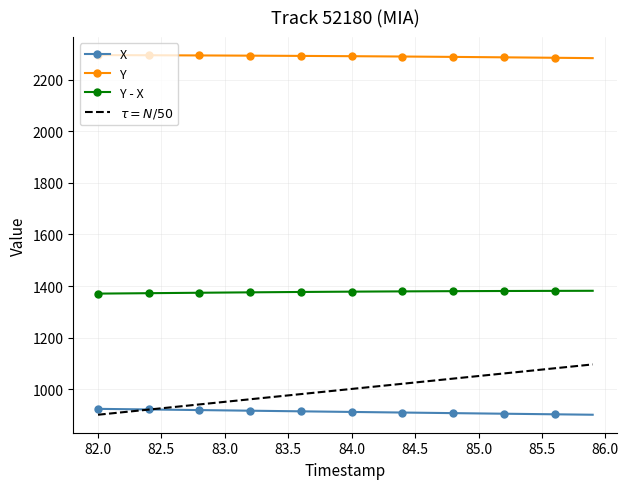

True or false: Y and X intersect in this chart.

False